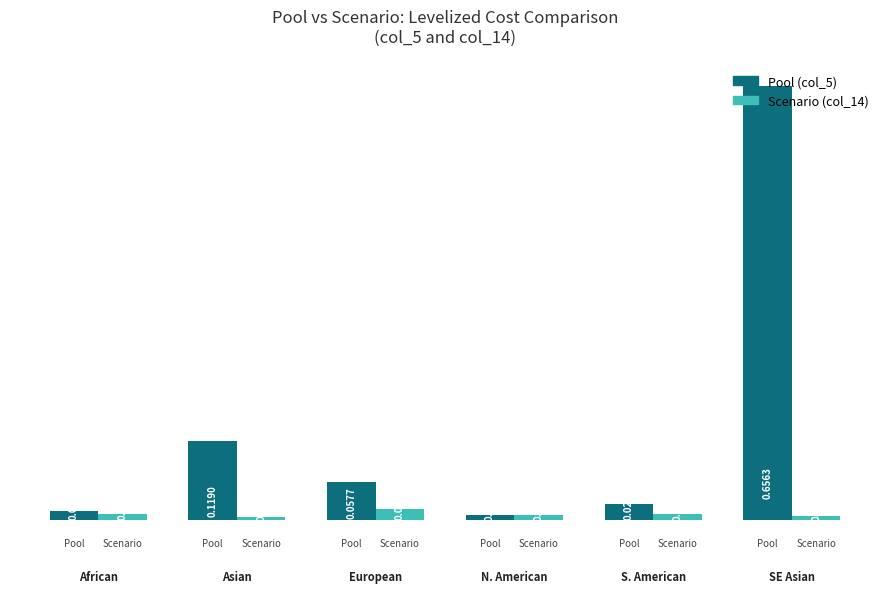

List the series in order of their peak value, lowest first.

Scenario (col_14), Pool (col_5)